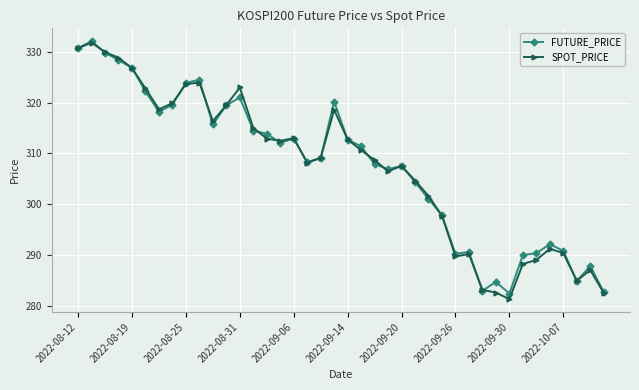

How many lines are shown in the chart?

2